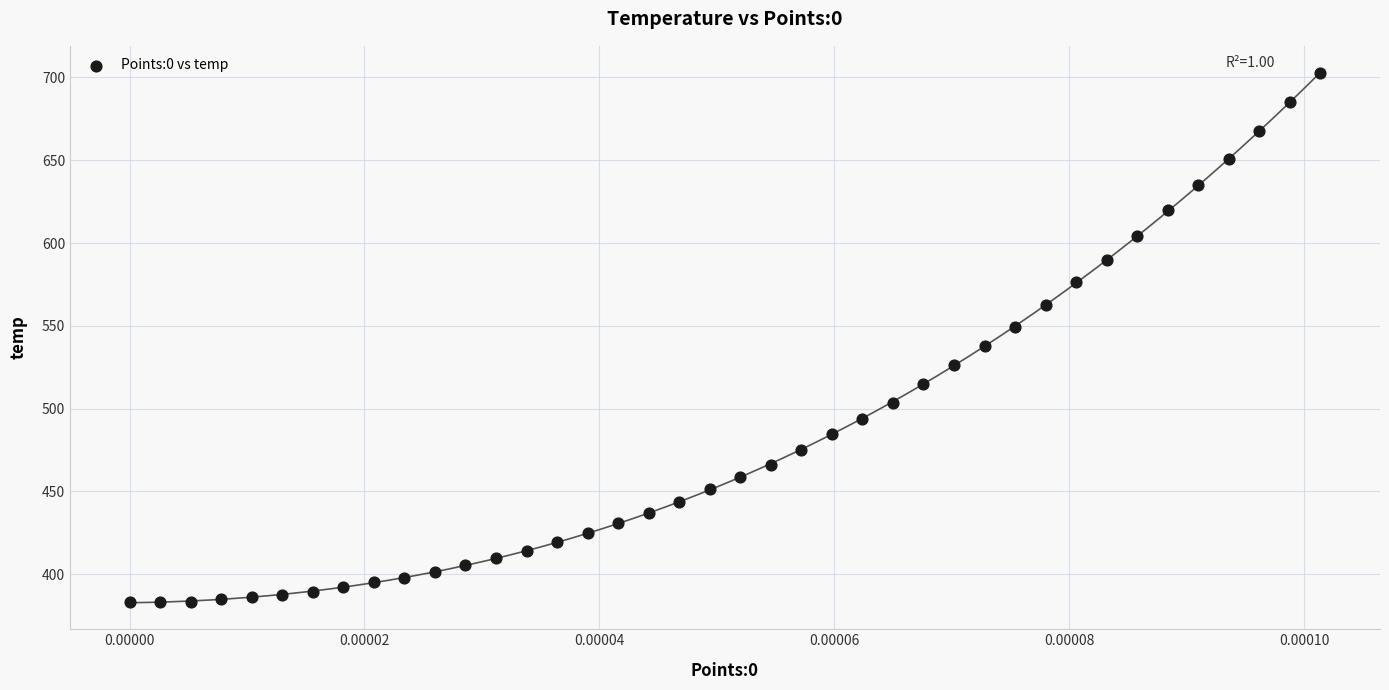

What is the range of Y values (max minus min)?

319.4